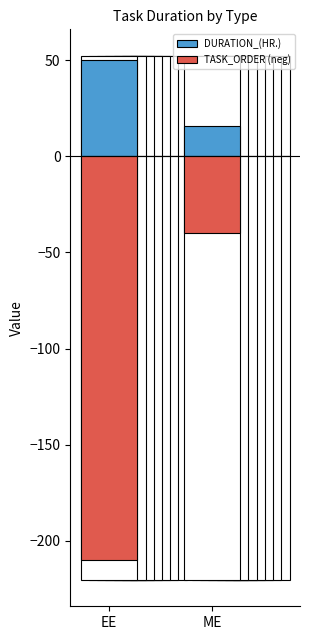

What is the sum of all DURATION_(HR.) values?

66